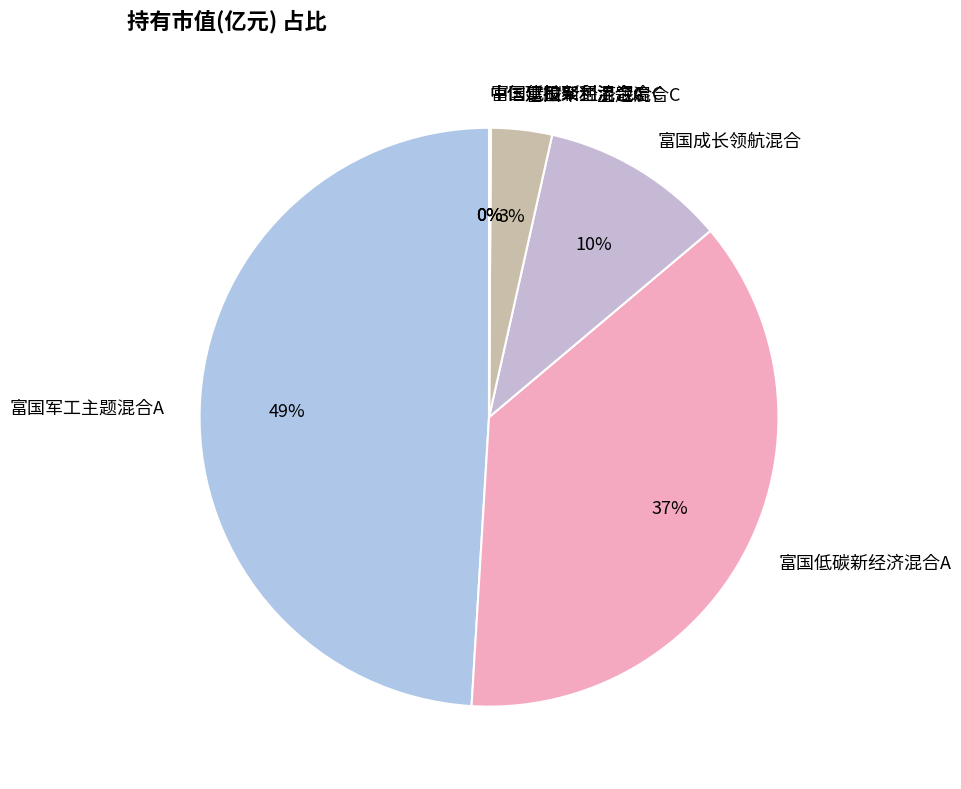

Between 富国低碳新经济混合A and 富国成长领航混合, which is larger?

富国低碳新经济混合A